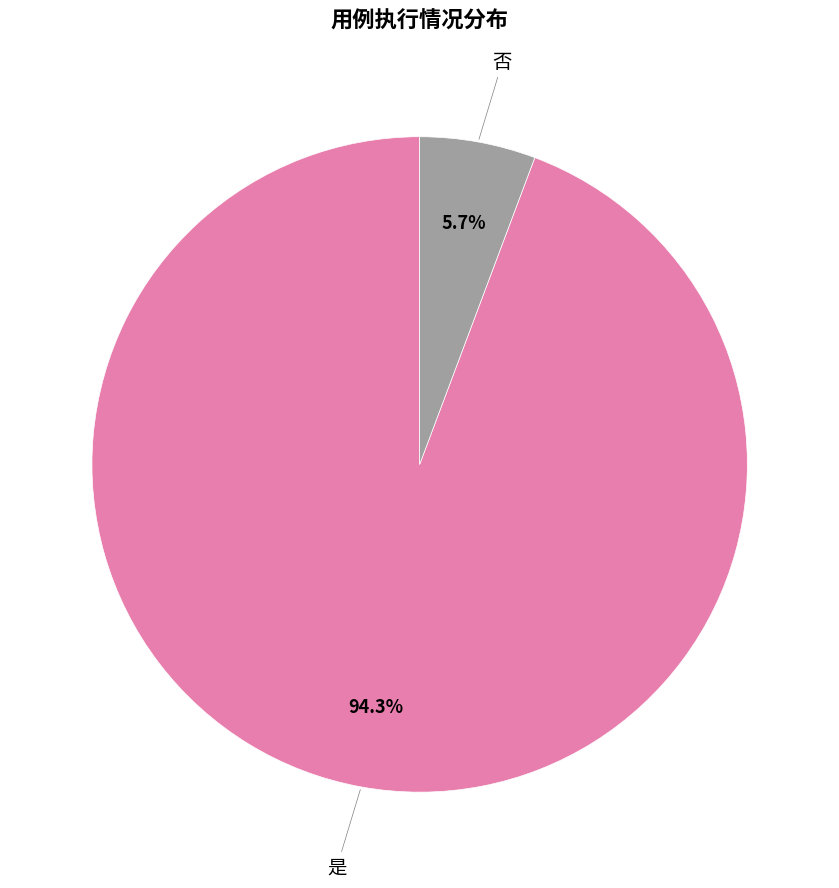

To the nearest percent, what percentage of the pie is 否?

6%